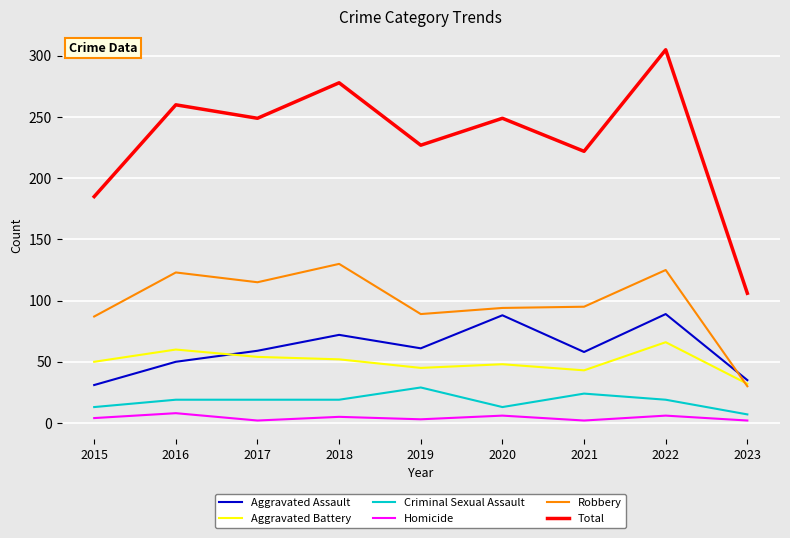

What is the spread (max minus min) of values at 2023?

104